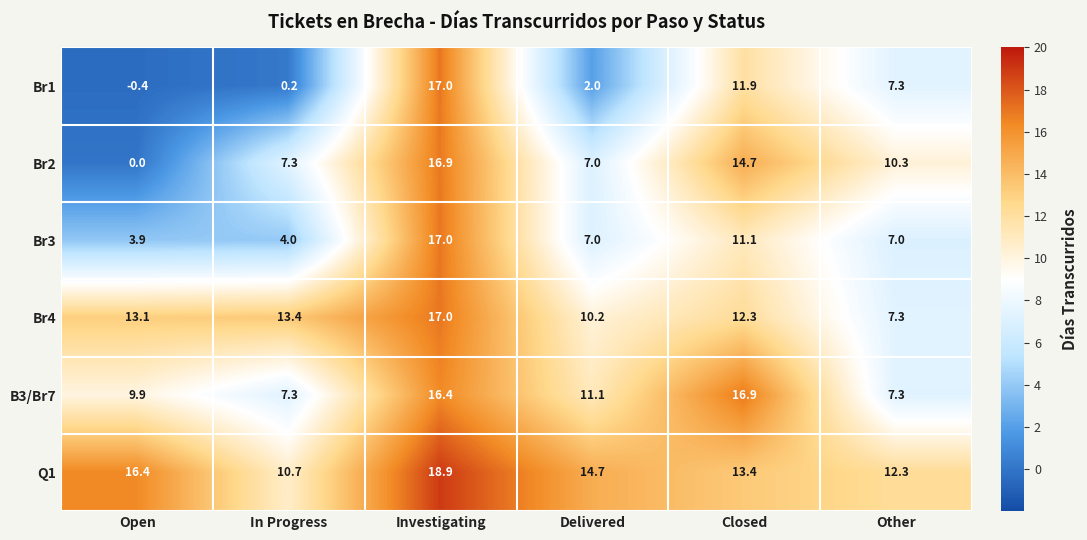

At which category does the chart reach its minimum across all series?

Open